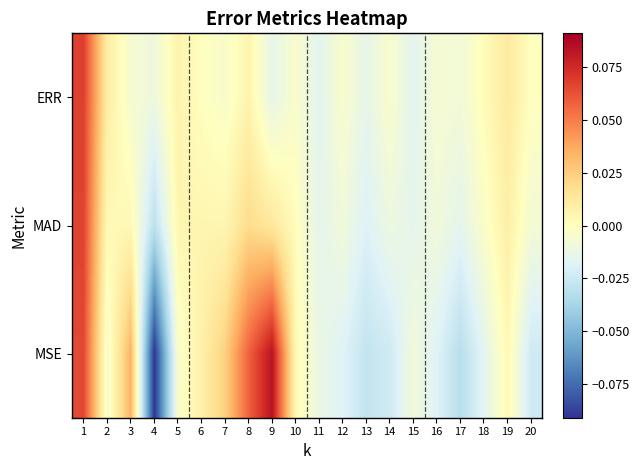

Which category has the lowest value across all series?

4